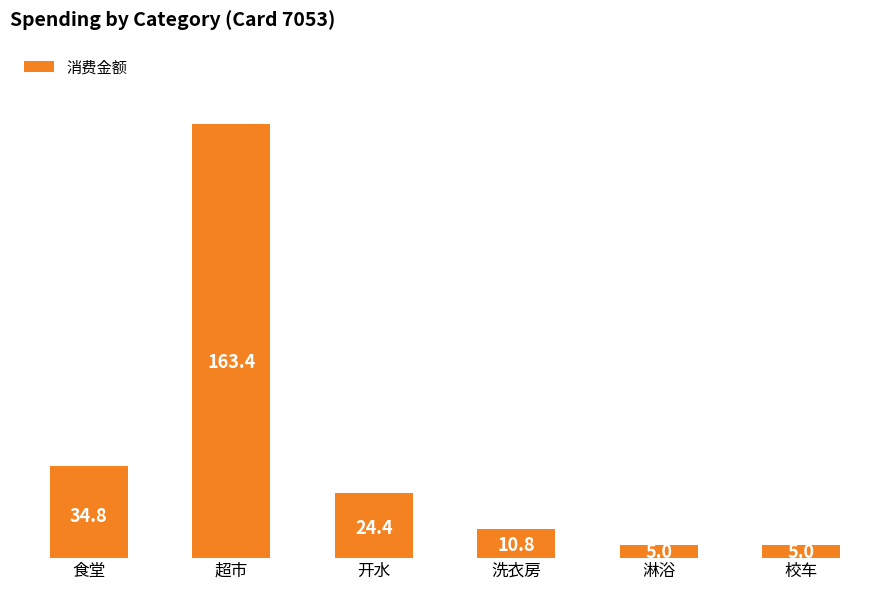

Does the chart contain stacked bars?

No